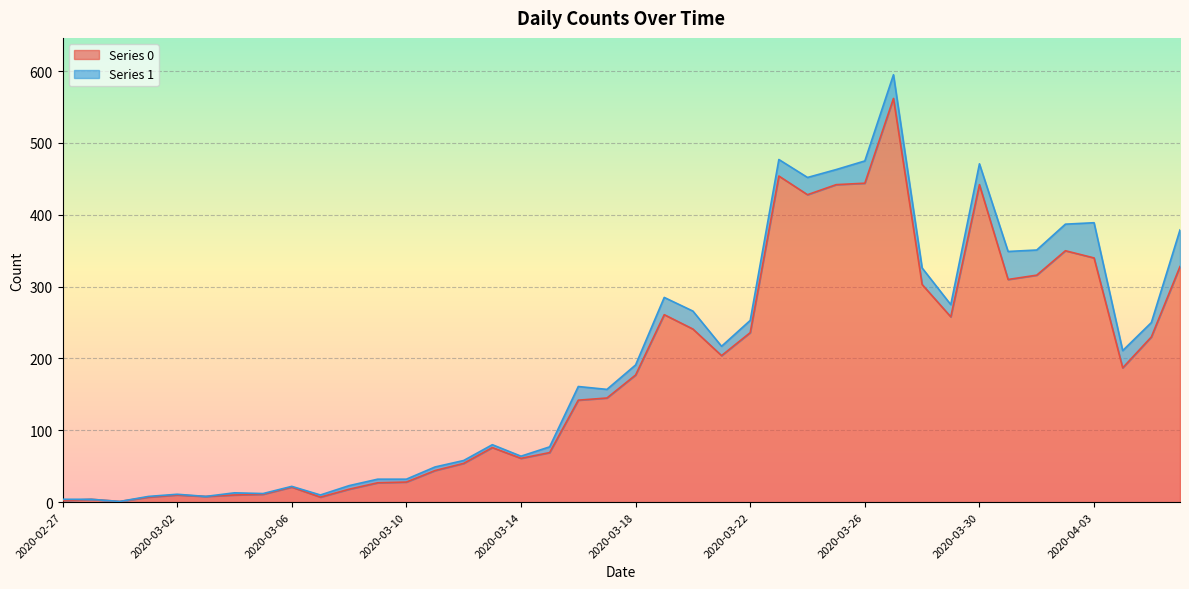

The value at 2020-03-14 is 83. True or false?

False